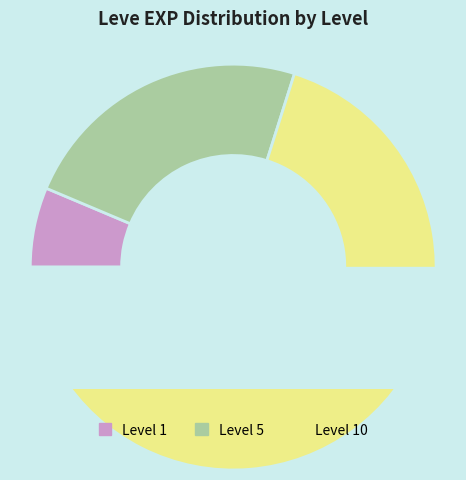

Is it true that 5 is 15% of the pie?

False